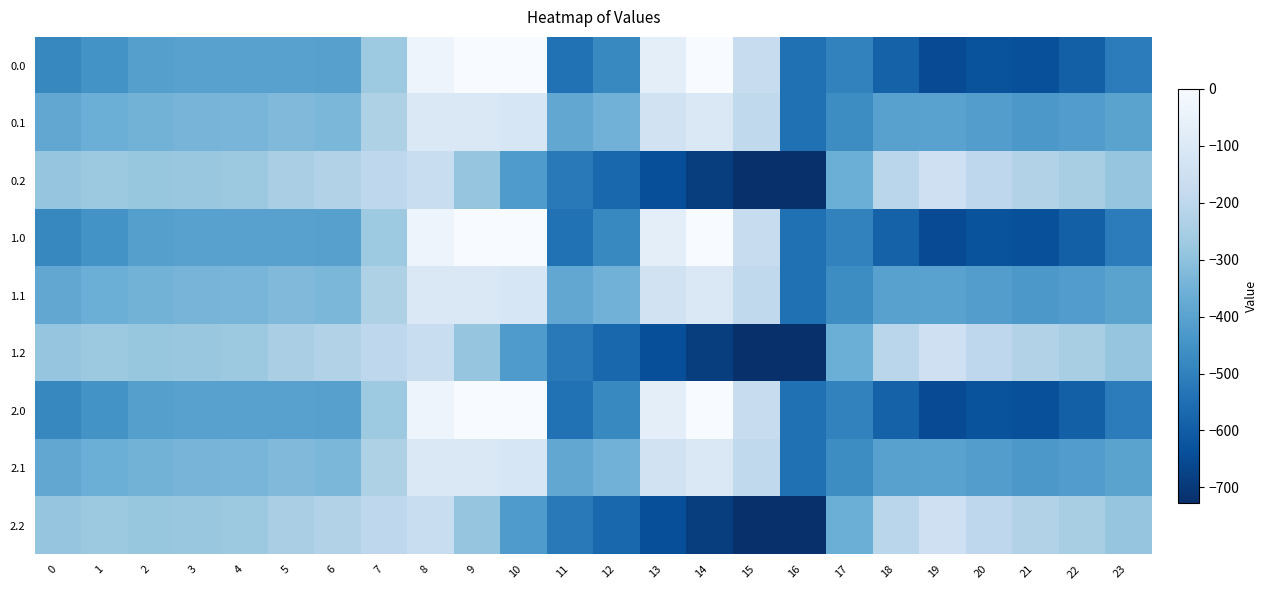

Reading left to right, transcribe all the data shown in this chart.

0.0: 0=-482.0	1=-449.5	2=-410.3	3=-404.4	4=-404.9	5=-403.8	6=-408.0	7=-270.7	8=-35.0	9=0.0	10=0.0	11=-544.3	12=-477.2	13=-70.2	14=-0.3	15=-172.8	16=-545.4	17=-494.8	18=-586.7	19=-649.2	20=-629.9	21=-638.4	22=-592.3	23=-511.3
0.1: 0=-384.6	1=-361.1	2=-347.9	3=-342.7	4=-339.6	5=-325.7	6=-332.2	7=-234.9	8=-102.3	9=-104.8	10=-114.0	11=-384.7	12=-350.8	13=-141.2	14=-105.5	15=-190.4	16=-547.3	17=-466.6	18=-405.4	19=-400.2	20=-414.5	21=-432.4	22=-419.9	23=-399.4
0.2: 0=-287.1	1=-272.7	2=-285.5	3=-281.0	4=-274.4	5=-245.0	6=-228.8	7=-199.0	8=-169.5	9=-288.5	10=-423.5	11=-520.6	12=-571.2	13=-640.4	14=-687.4	15=-725.8	16=-726.6	17=-362.4	18=-210.0	19=-151.0	20=-199.2	21=-226.4	22=-247.4	23=-287.5
1.0: 0=-482.0	1=-449.5	2=-410.3	3=-404.4	4=-404.9	5=-403.8	6=-408.0	7=-270.7	8=-35.0	9=0.0	10=0.0	11=-544.3	12=-477.2	13=-70.2	14=-0.3	15=-172.8	16=-545.4	17=-494.8	18=-586.7	19=-649.2	20=-629.9	21=-638.4	22=-592.3	23=-511.3
1.1: 0=-384.6	1=-361.1	2=-347.9	3=-342.7	4=-339.6	5=-325.7	6=-332.2	7=-234.9	8=-102.3	9=-104.8	10=-114.0	11=-384.7	12=-350.8	13=-141.2	14=-105.5	15=-190.4	16=-547.3	17=-466.6	18=-405.4	19=-400.2	20=-414.5	21=-432.4	22=-419.9	23=-399.4
1.2: 0=-287.1	1=-272.7	2=-285.5	3=-281.0	4=-274.4	5=-245.0	6=-228.8	7=-199.0	8=-169.5	9=-288.5	10=-423.5	11=-520.6	12=-571.2	13=-640.4	14=-687.4	15=-725.8	16=-726.6	17=-362.4	18=-210.0	19=-151.0	20=-199.2	21=-226.4	22=-247.4	23=-287.5
2.0: 0=-482.0	1=-449.5	2=-410.3	3=-404.4	4=-404.9	5=-403.8	6=-408.0	7=-270.7	8=-35.0	9=0.0	10=0.0	11=-544.3	12=-477.2	13=-70.2	14=-0.3	15=-172.8	16=-545.4	17=-494.8	18=-586.7	19=-649.2	20=-629.9	21=-638.4	22=-592.3	23=-511.3
2.1: 0=-384.6	1=-361.1	2=-347.9	3=-342.7	4=-339.6	5=-325.7	6=-332.2	7=-234.9	8=-102.3	9=-104.8	10=-114.0	11=-384.7	12=-350.8	13=-141.2	14=-105.5	15=-190.4	16=-547.3	17=-466.6	18=-405.4	19=-400.2	20=-414.5	21=-432.4	22=-419.9	23=-399.4
2.2: 0=-287.1	1=-272.7	2=-285.5	3=-281.0	4=-274.4	5=-245.0	6=-228.8	7=-199.0	8=-169.5	9=-288.5	10=-423.5	11=-520.6	12=-571.2	13=-640.4	14=-687.4	15=-725.8	16=-726.6	17=-362.4	18=-210.0	19=-151.0	20=-199.2	21=-226.4	22=-247.4	23=-287.5